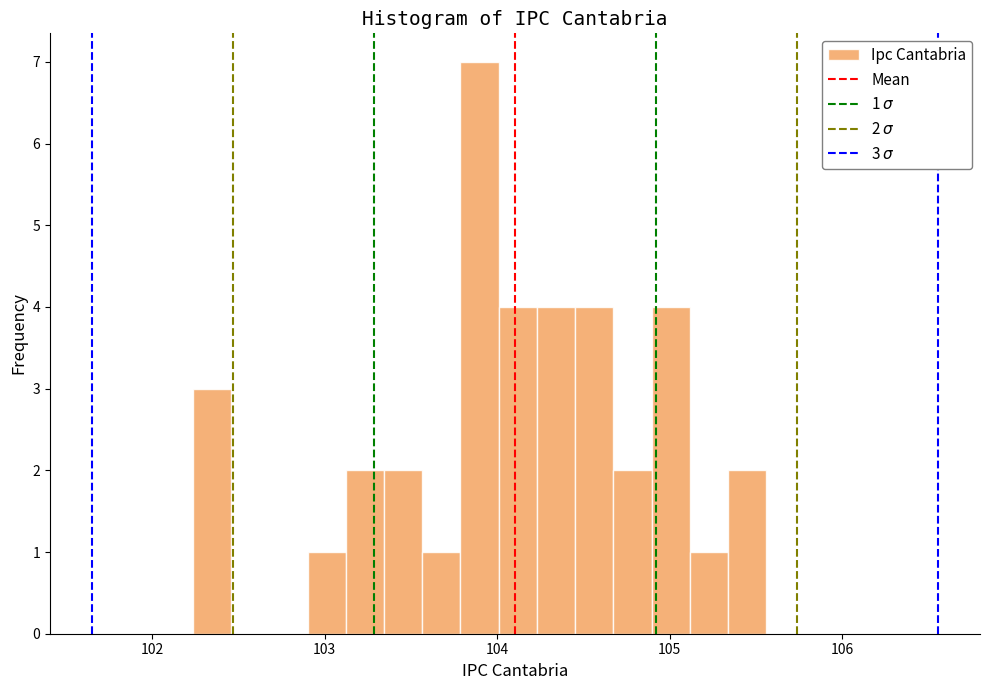

Around what value on the x-axis is the tallest bar? Give the approximate position of its centre, as read against the axis.

103.9